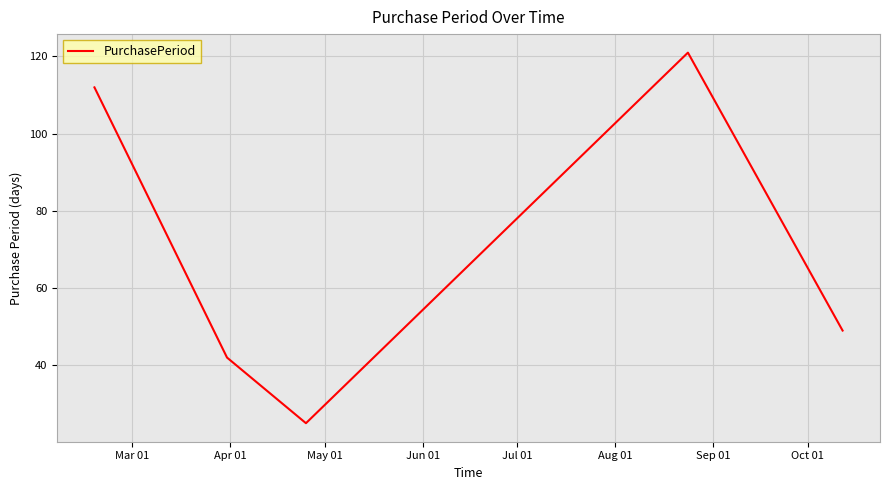

How many interior local valleys (lower than both neighbors) does the data have?

1